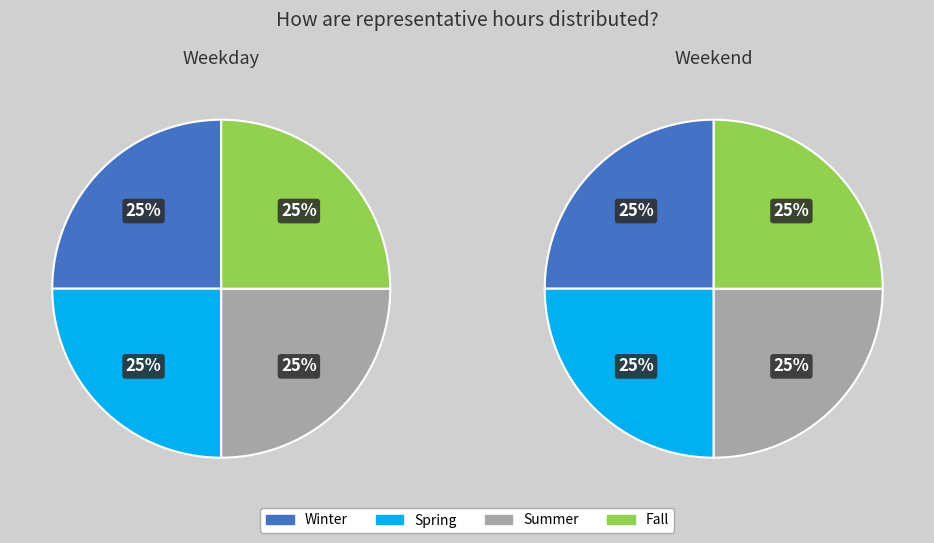

Is there any slice that represents more than half of the pie?

No